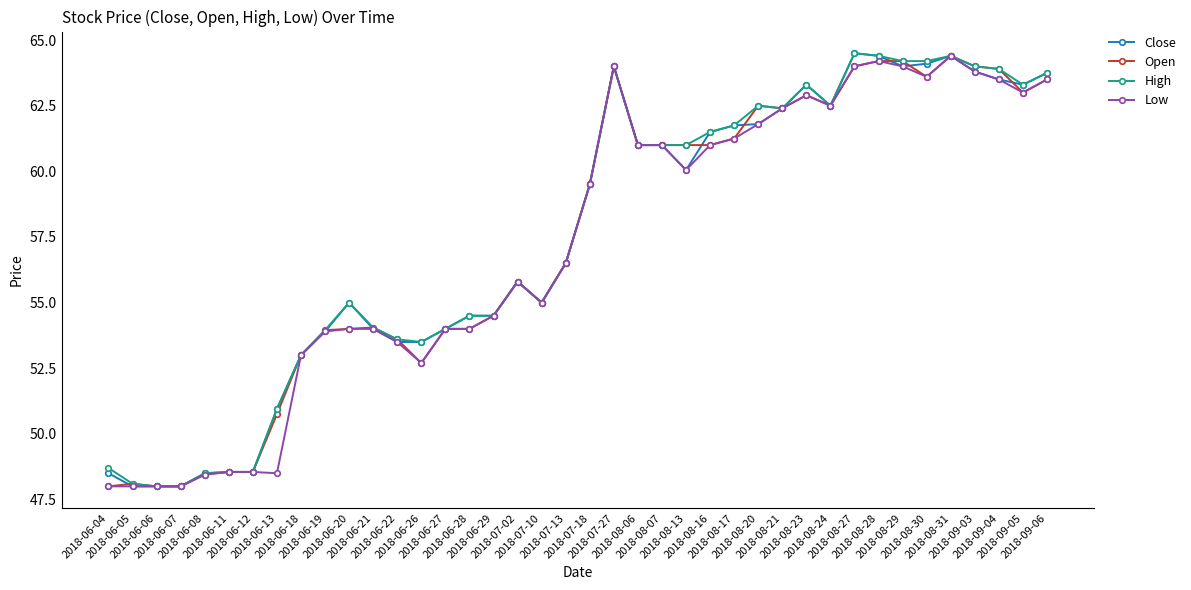

What is the highest value of the Open series?

64.4